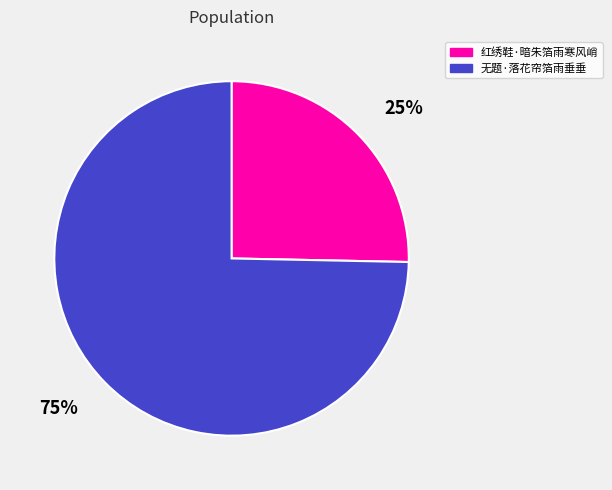

To the nearest percent, what portion does 无题·落花帘箔雨垂垂 represent?

75%